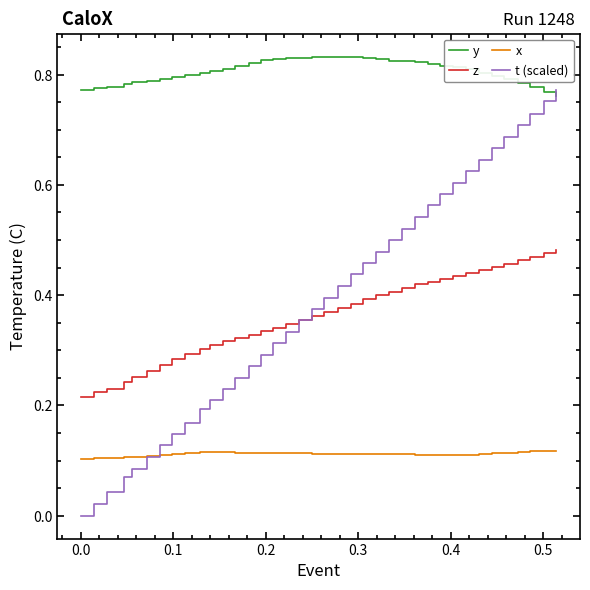

True or false: y and z intersect in this chart.

False